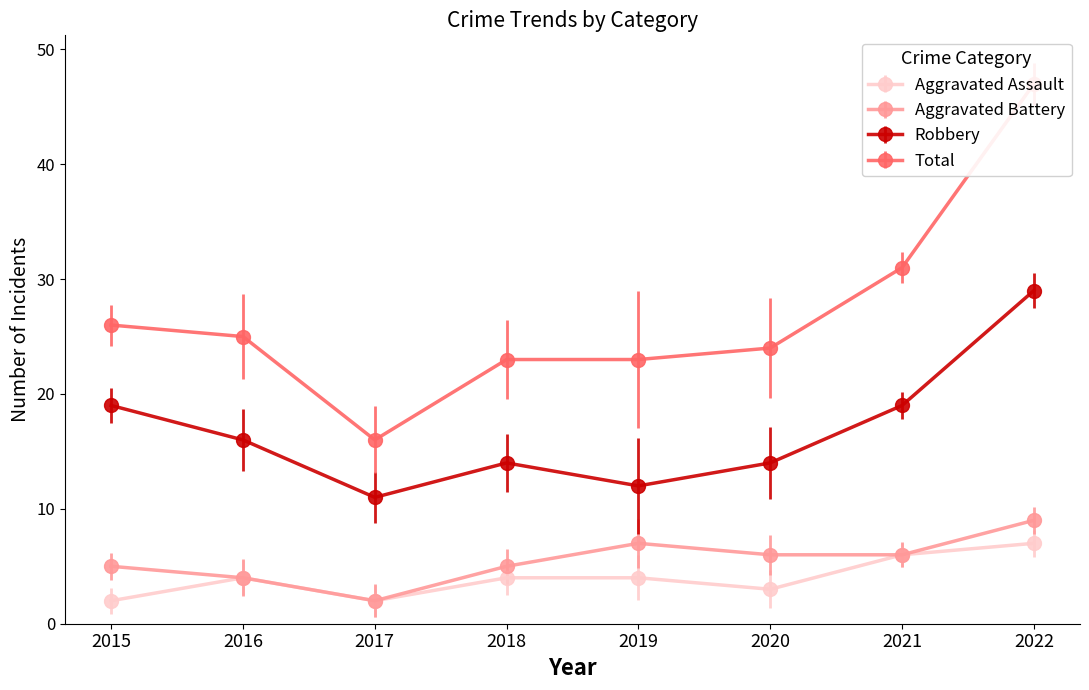

True or false: Aggravated Battery has more than 1 points higher than both neighbors.

False